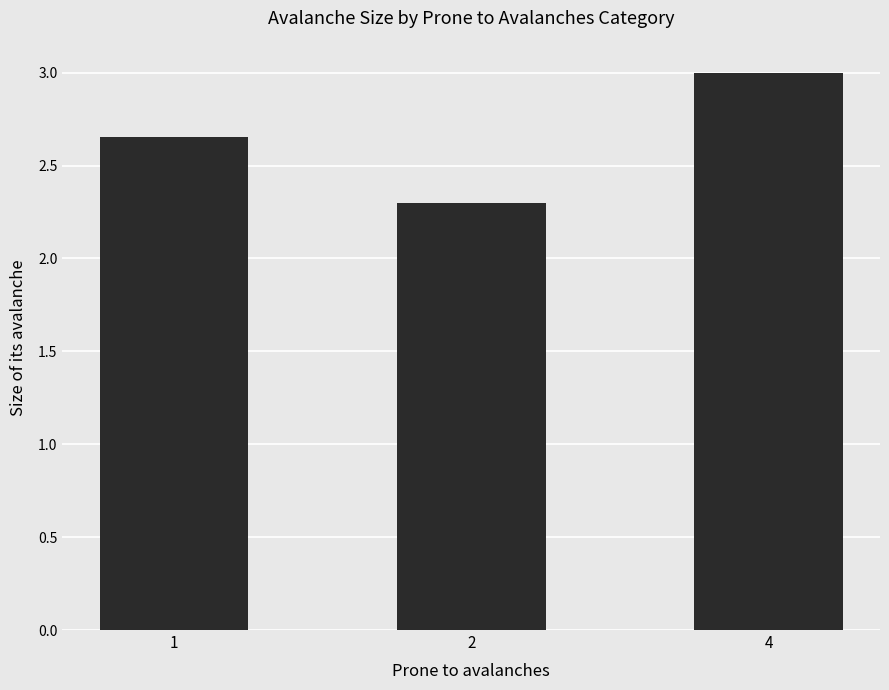

Which has a higher value, 4 or 1?

4